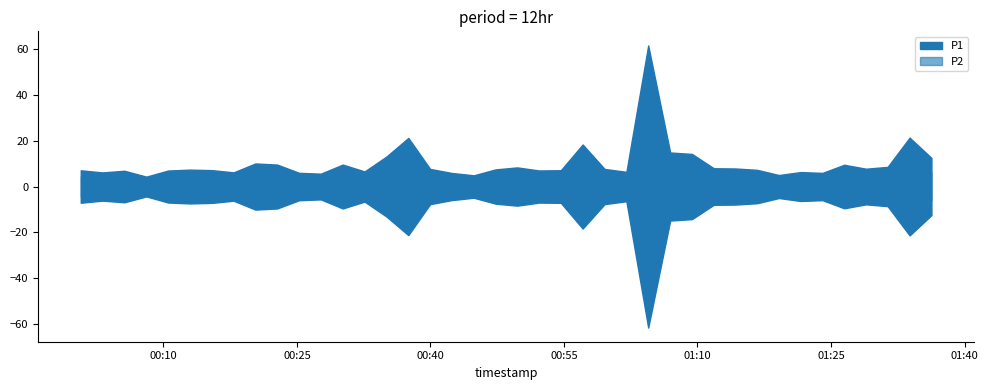

What is the difference between the maximum and minimum values in the P2 series?

39.9